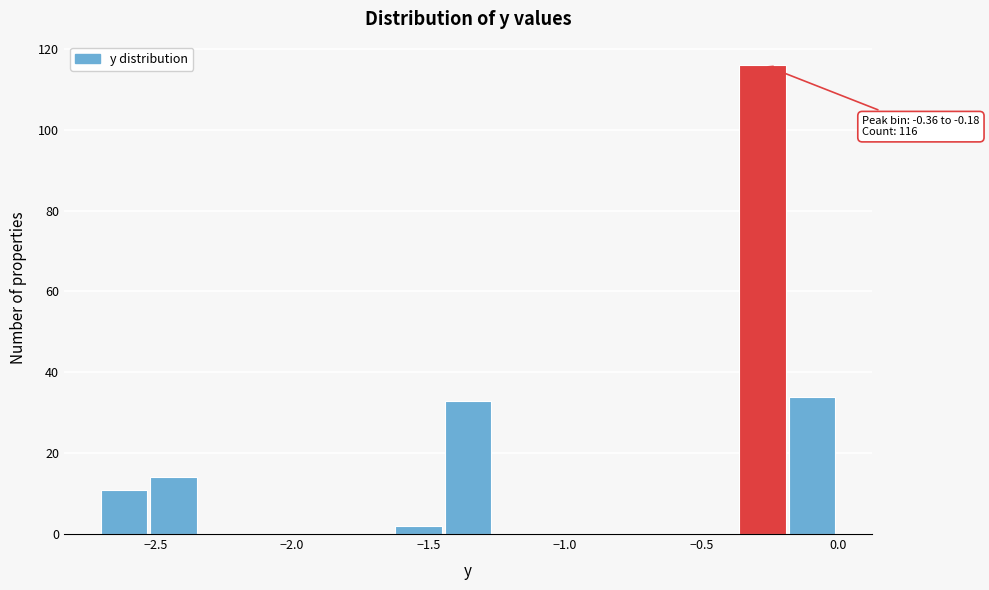

Around what value on the x-axis is the tallest bar? Give the approximate position of its centre, as read against the axis.

-0.25